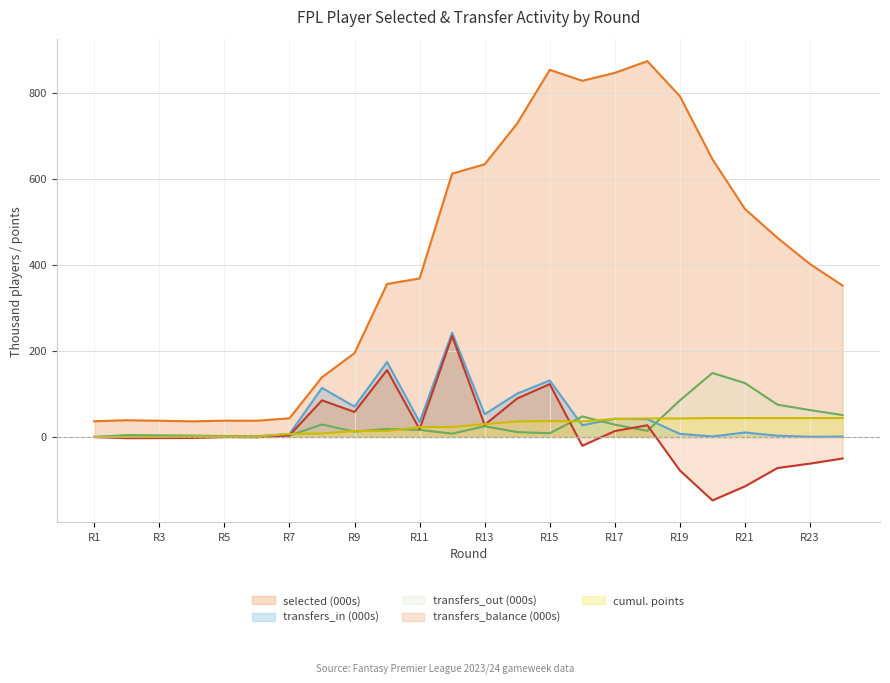

After their last crossing, which series has the higher values: total_points_cumsum or transfers_out?

transfers_out